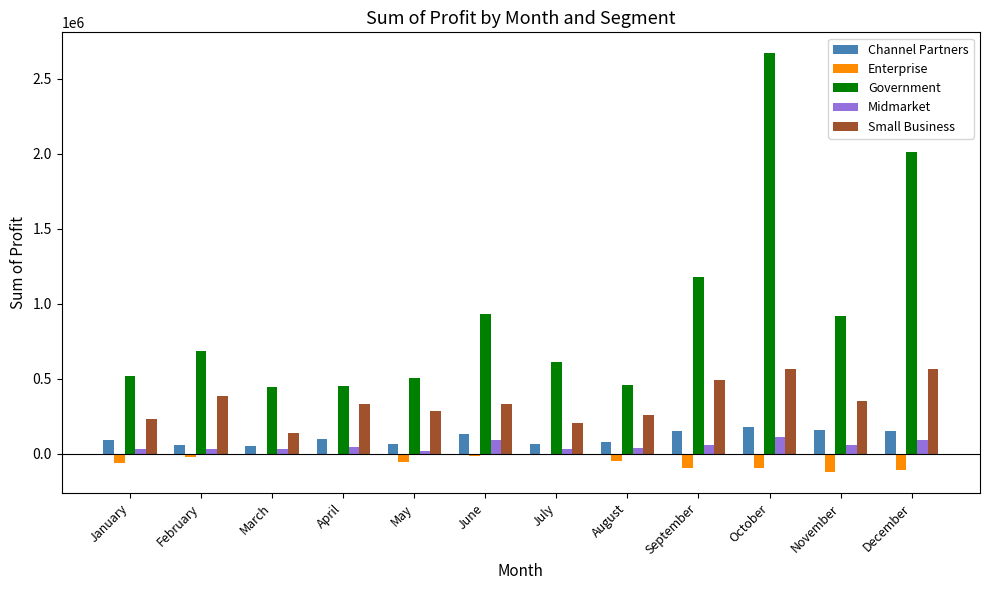

Which label corresponds to the largest value in the chart?

October